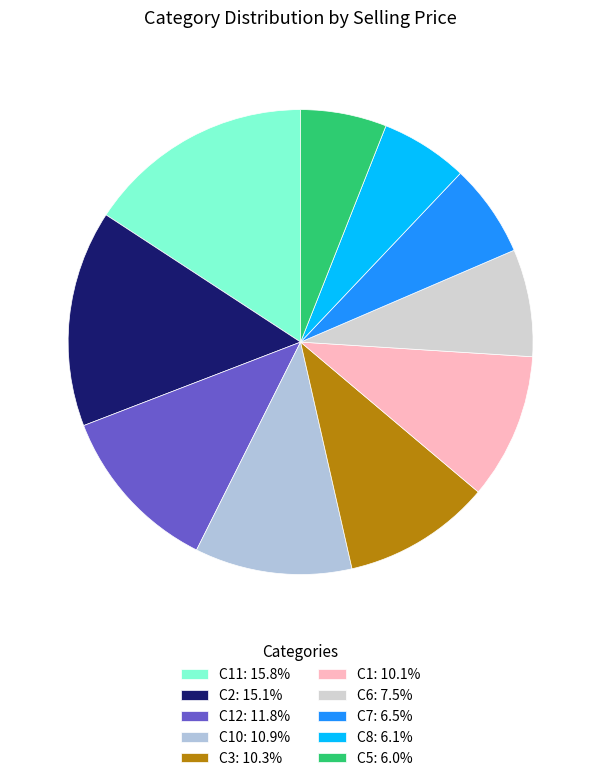

Which slice is the smallest?

C5